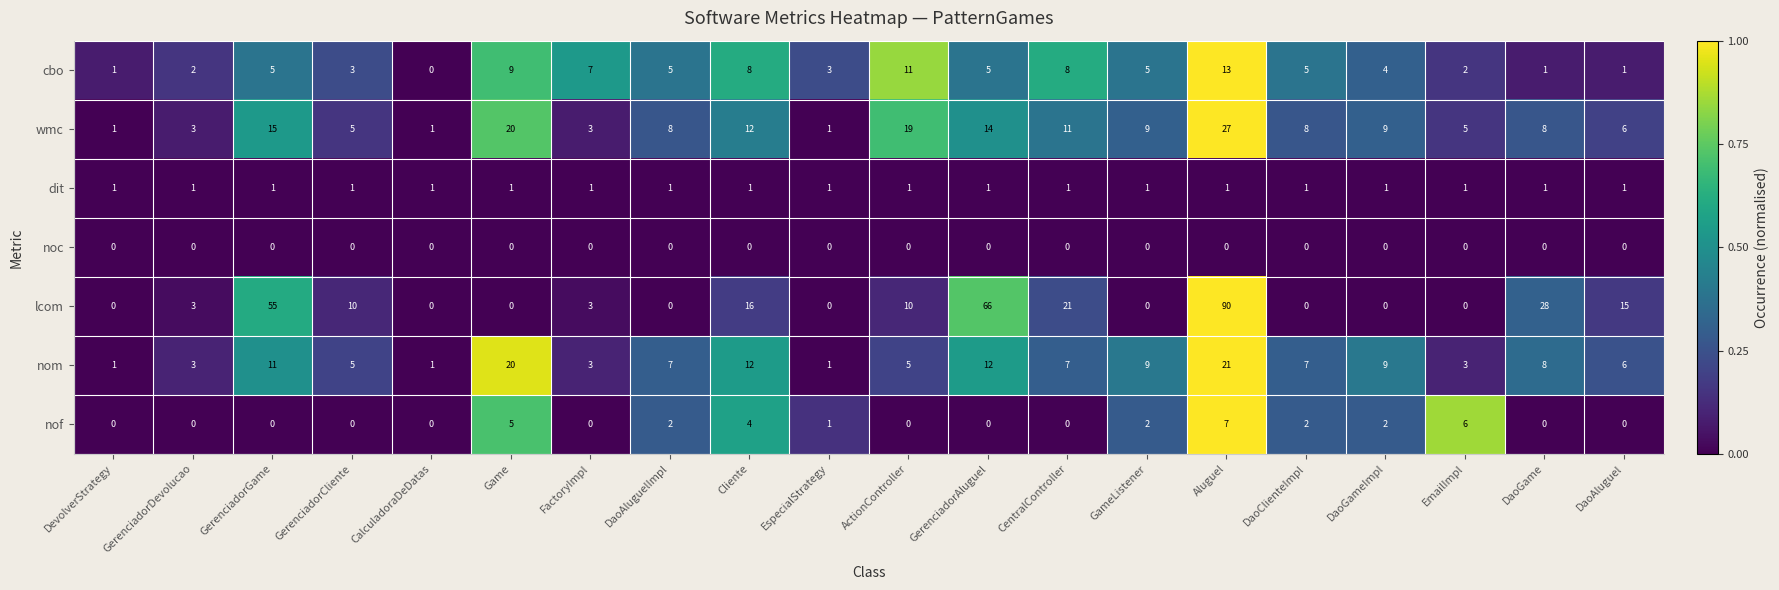

What is the difference between the highest and lowest values at EspecialStrategy?

3